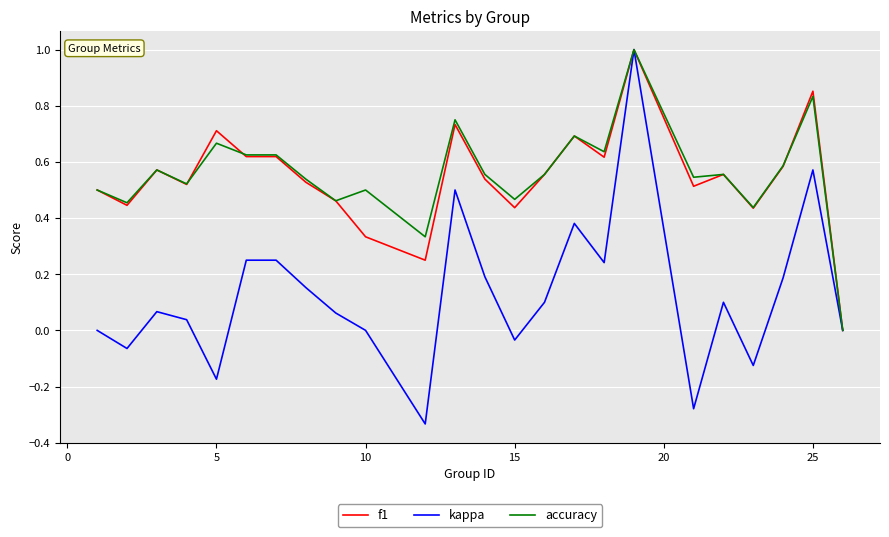

What is the difference between the maximum and minimum values in the kappa series?

1.3